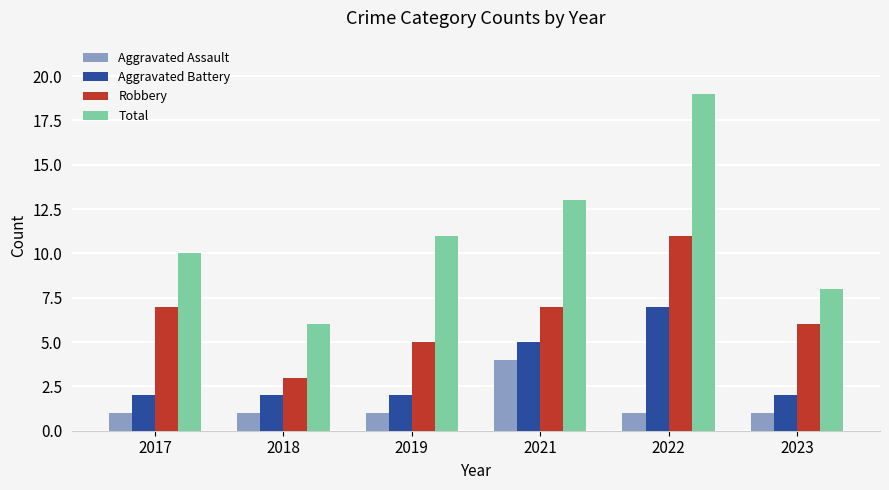

Are the bars grouped side by side (vs. stacked)?

Yes